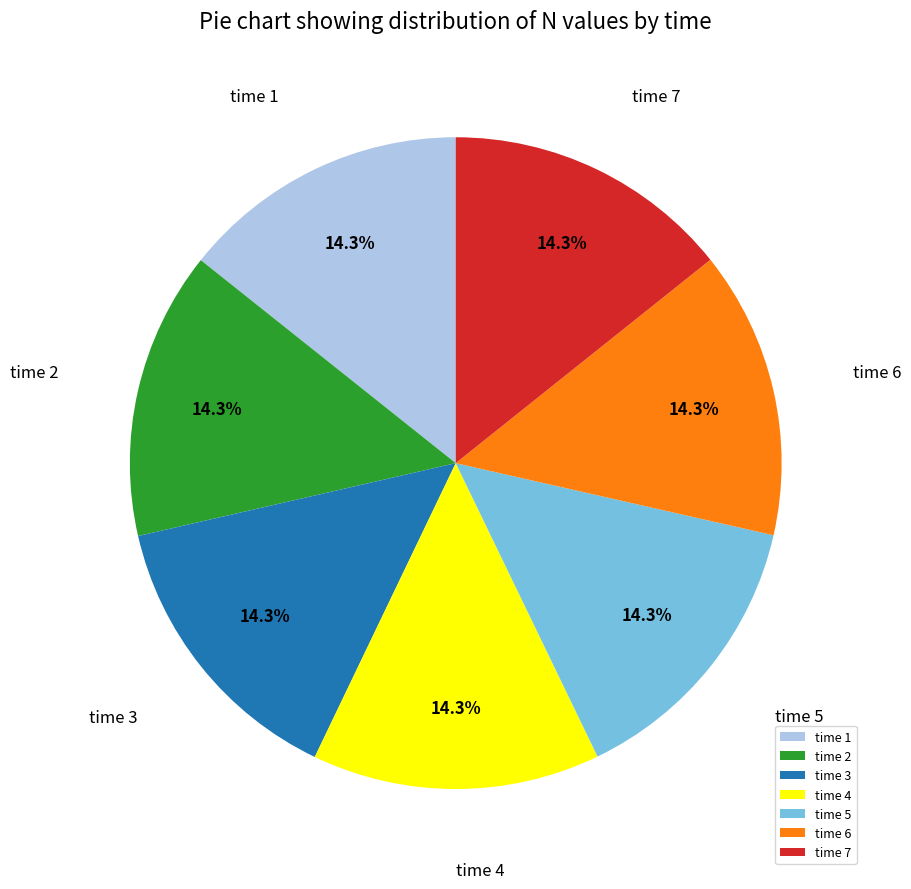

Is there a majority slice in this chart?

No